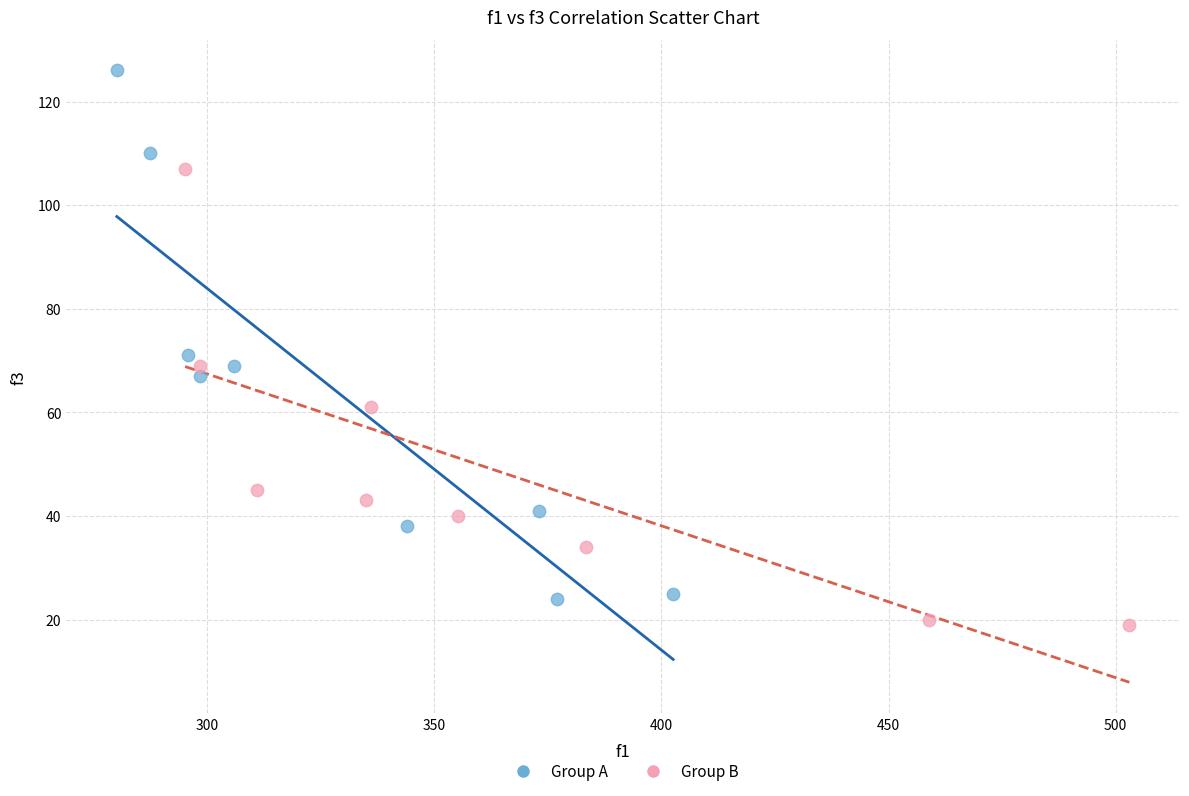

Which series contains the highest Y value?

Group A